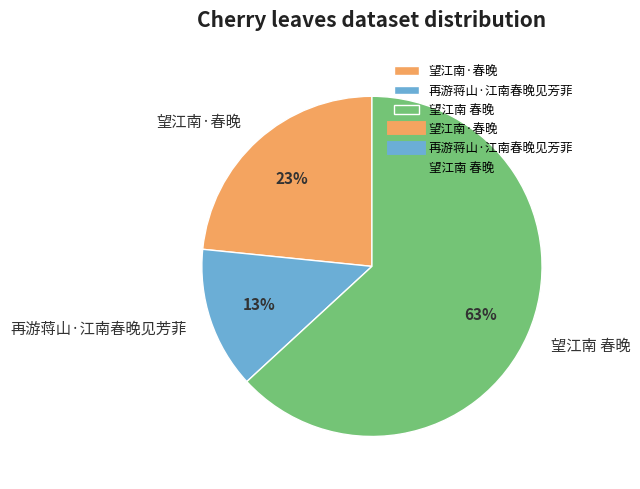

What is the ratio of the value at 望江南 春晚 to the value at 望江南·春晚?

2.7